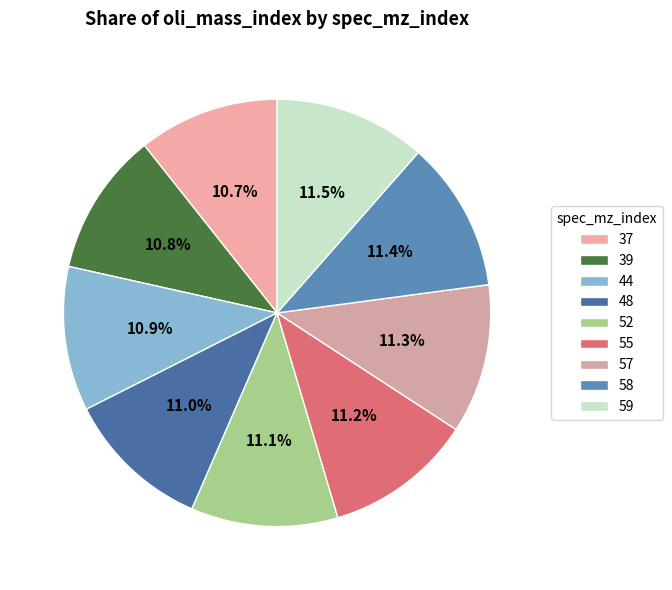

How many segments does this pie chart have?

9